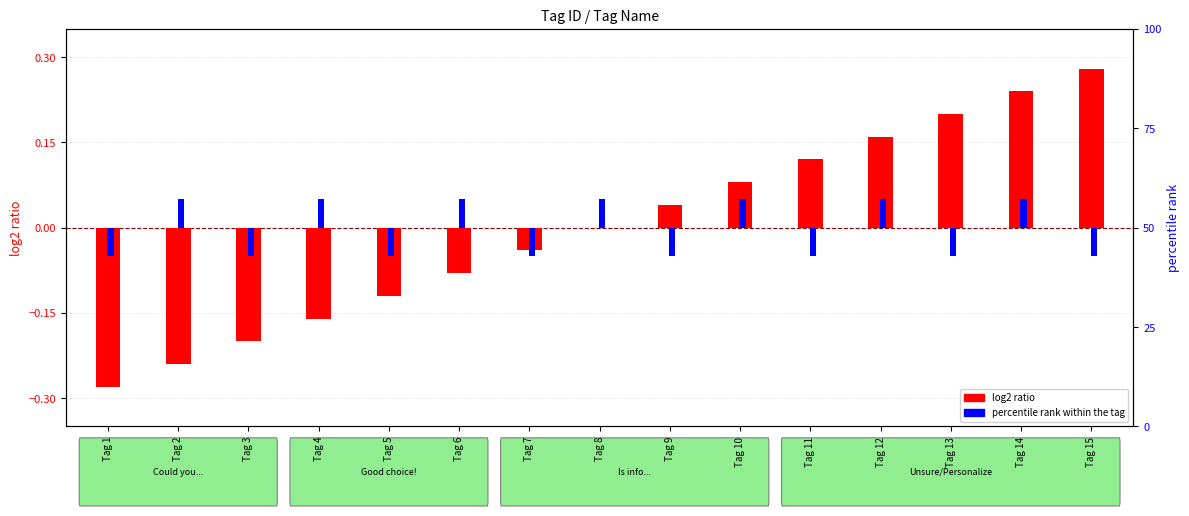

Are the bars horizontal?

No